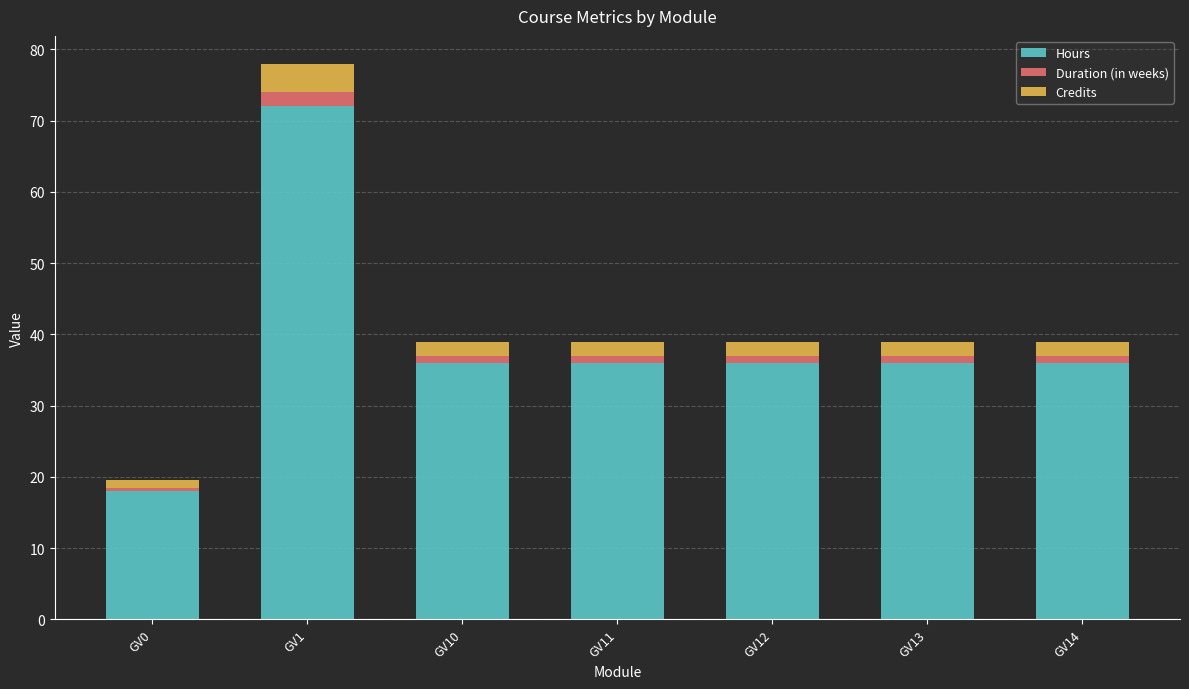

At which label does Hours reach its minimum?

GV0